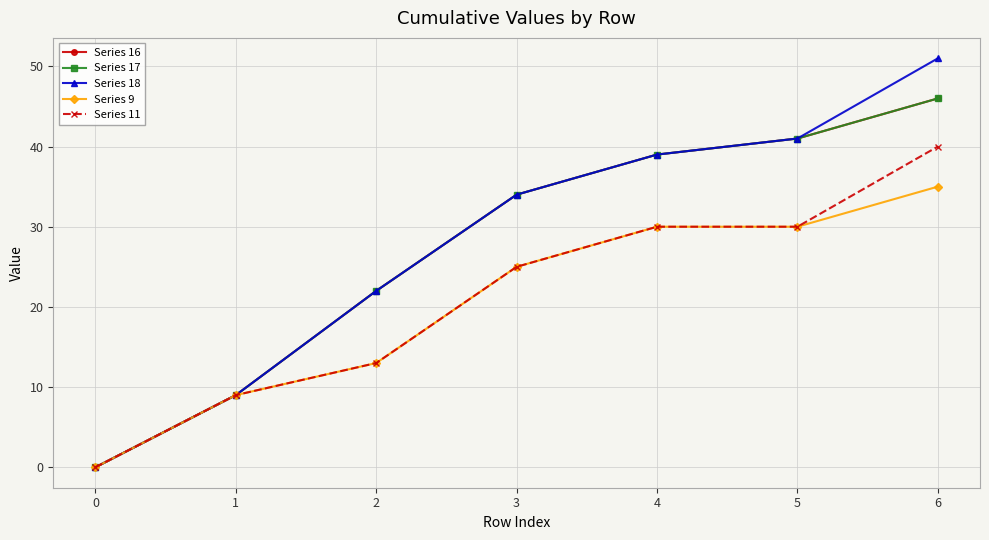

Rank the series at 6 from highest to lowest value.

Series 18, Series 16, Series 17, Series 11, Series 9